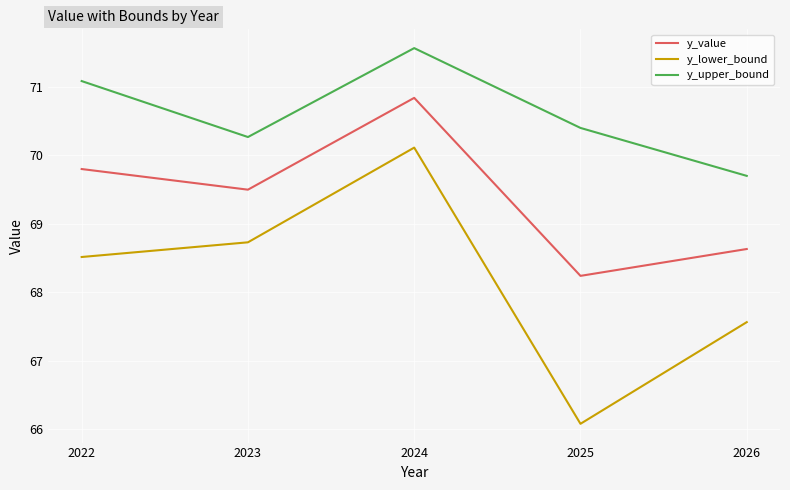

At which category does y_value reach its first local peak?

2024